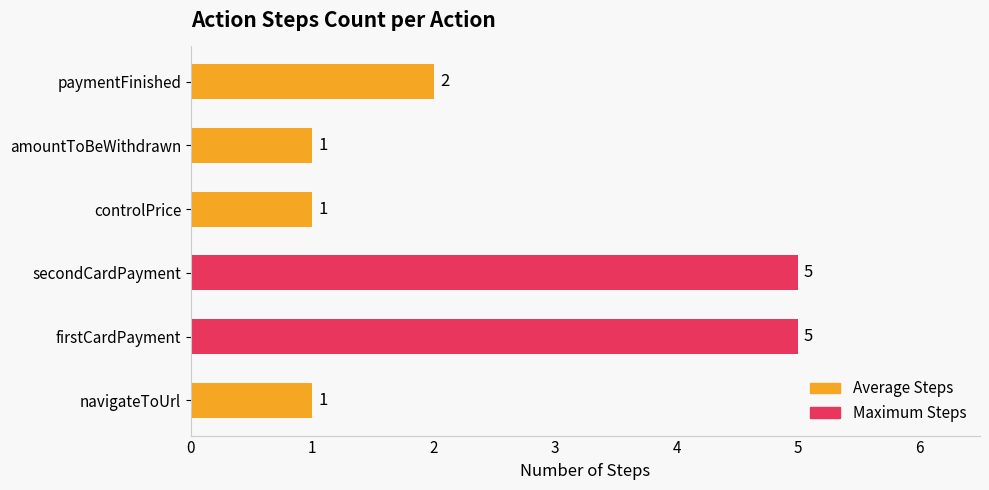

The chart shows a value of 2 at navigateToUrl. True or false?

False